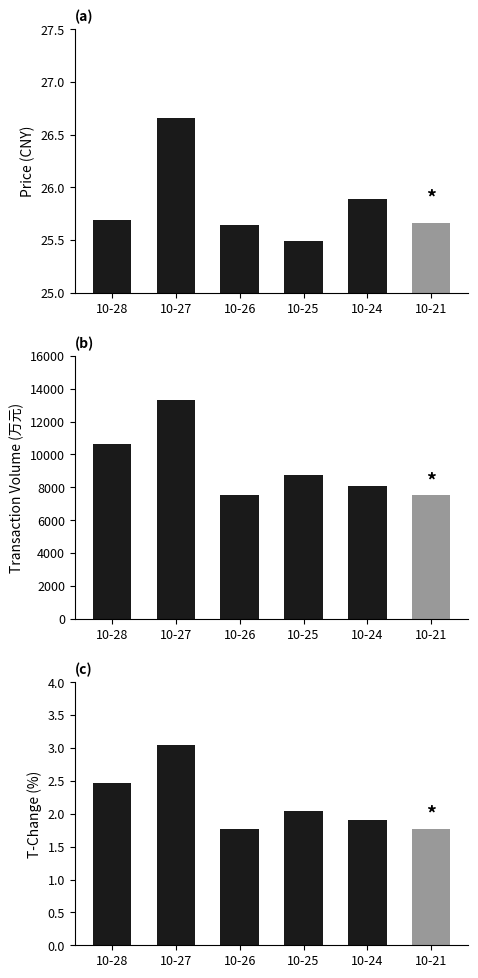

Is it true that price equals 25.9 at 10-24?

True